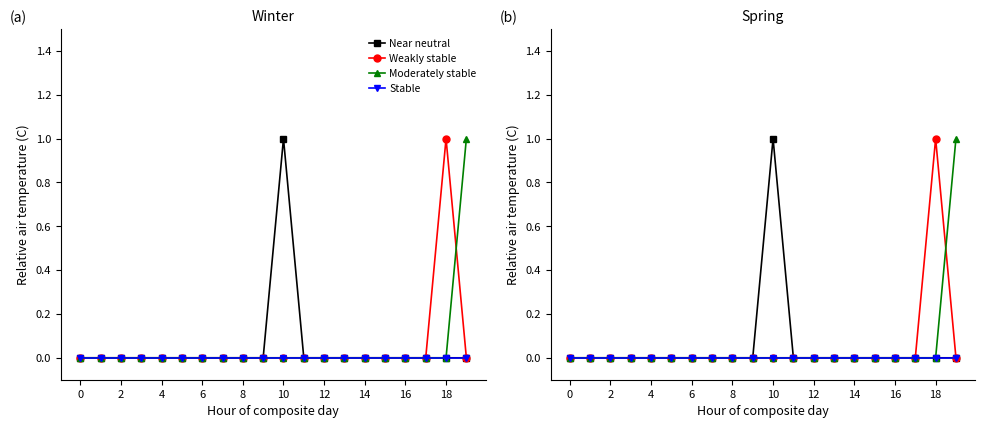

Which series changed the most between 8 and 11?

Near neutral